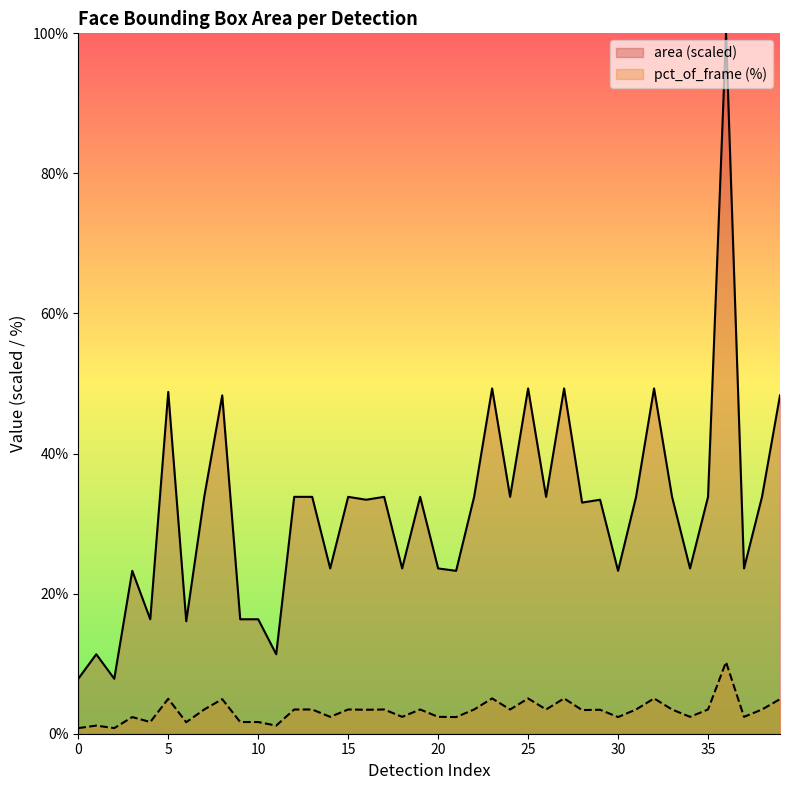

The area (scaled) series shows 33.8 at 35. True or false?

True